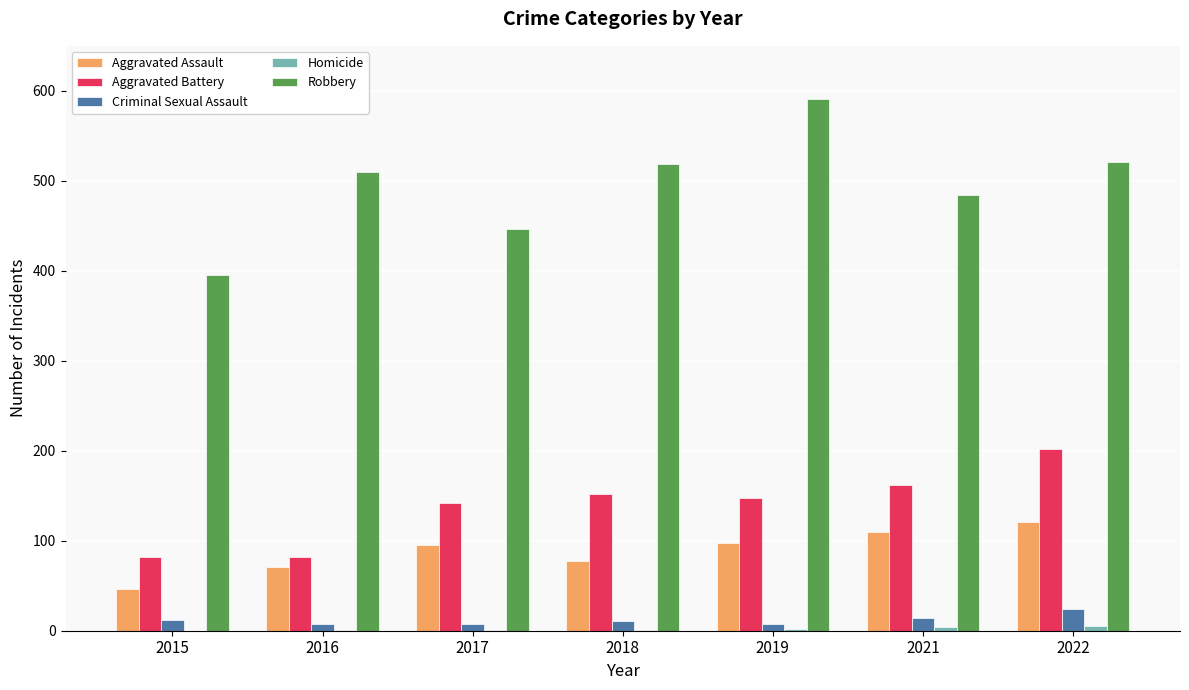

Are the bars grouped side by side (vs. stacked)?

Yes